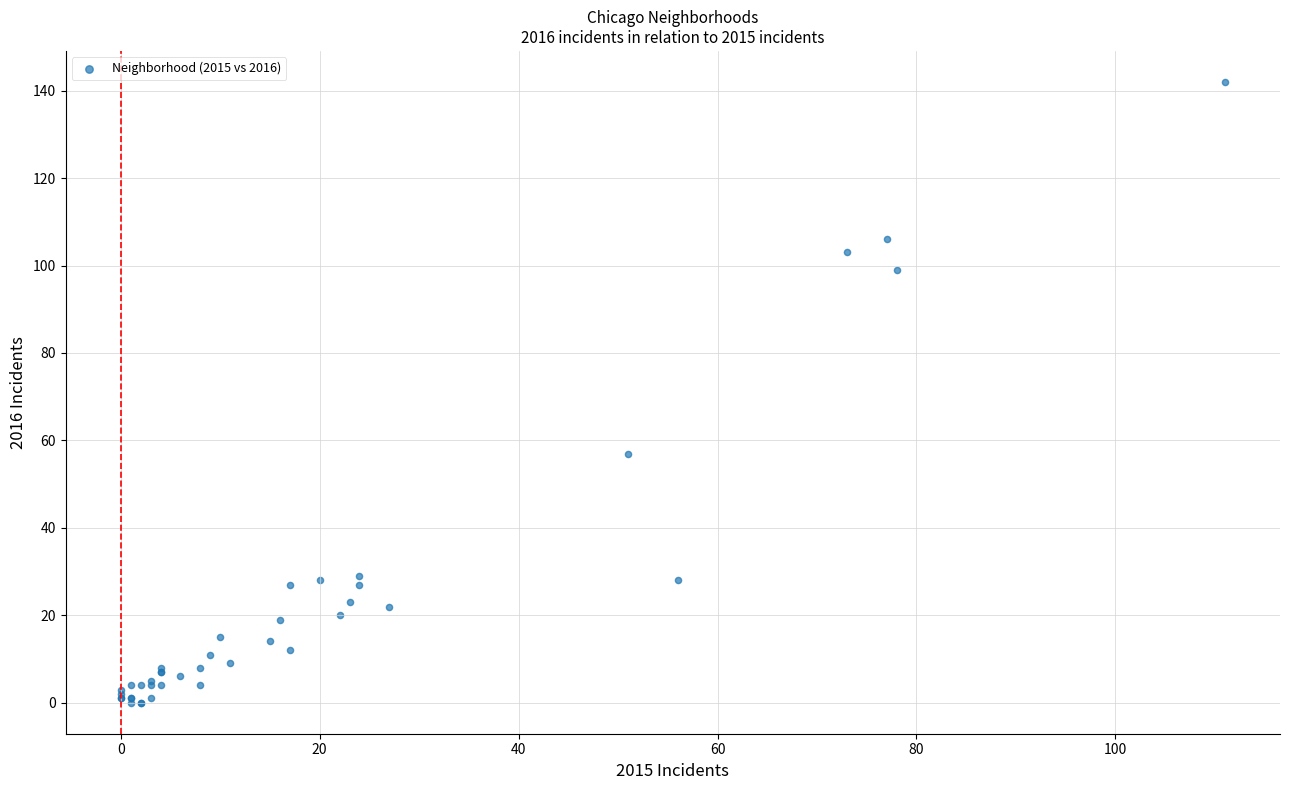

What Y value in the scatter plot is closest to 71?

57